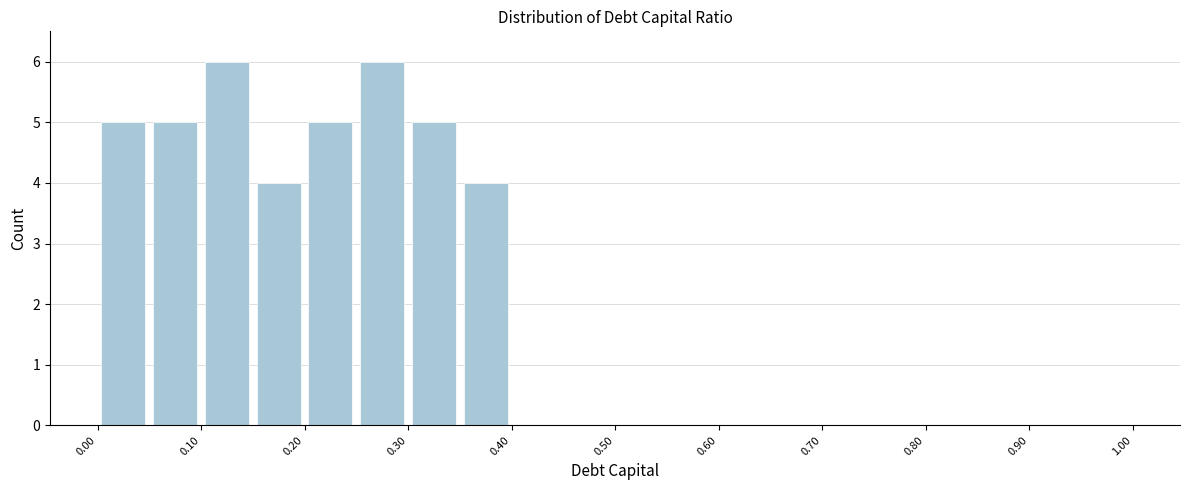

Reading left to right, list every bar in this chart as the range it spans on the x-axis followed by its height. The values are not printed on the chart, so give them approximately, as read against the axis.

0.00 to 0.05: 5
0.05 to 0.10: 5
0.10 to 0.15: 6
0.15 to 0.20: 4
0.20 to 0.25: 5
0.25 to 0.30: 6
0.30 to 0.35: 5
0.35 to 0.40: 4
0.40 to 0.45: 0
0.45 to 0.50: 0
0.50 to 0.55: 0
0.55 to 0.60: 0
0.60 to 0.65: 0
0.65 to 0.70: 0
0.70 to 0.75: 0
0.75 to 0.80: 0
0.80 to 0.85: 0
0.85 to 0.90: 0
0.90 to 0.95: 0
0.95 to 1.00: 0